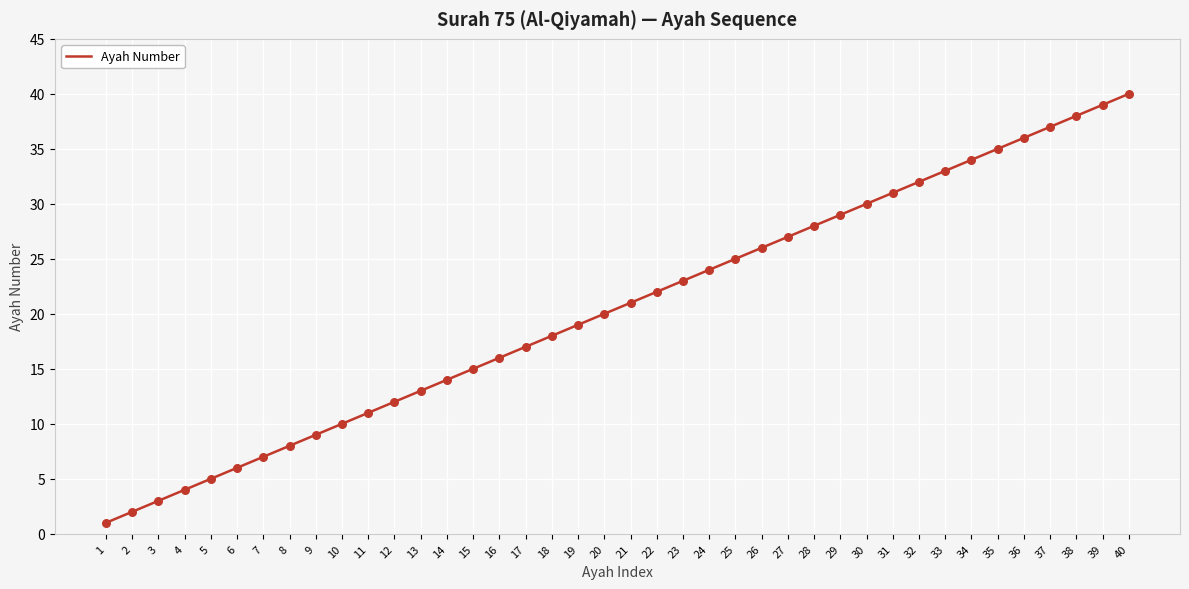

What is the change in value from 12 to 15?

+3